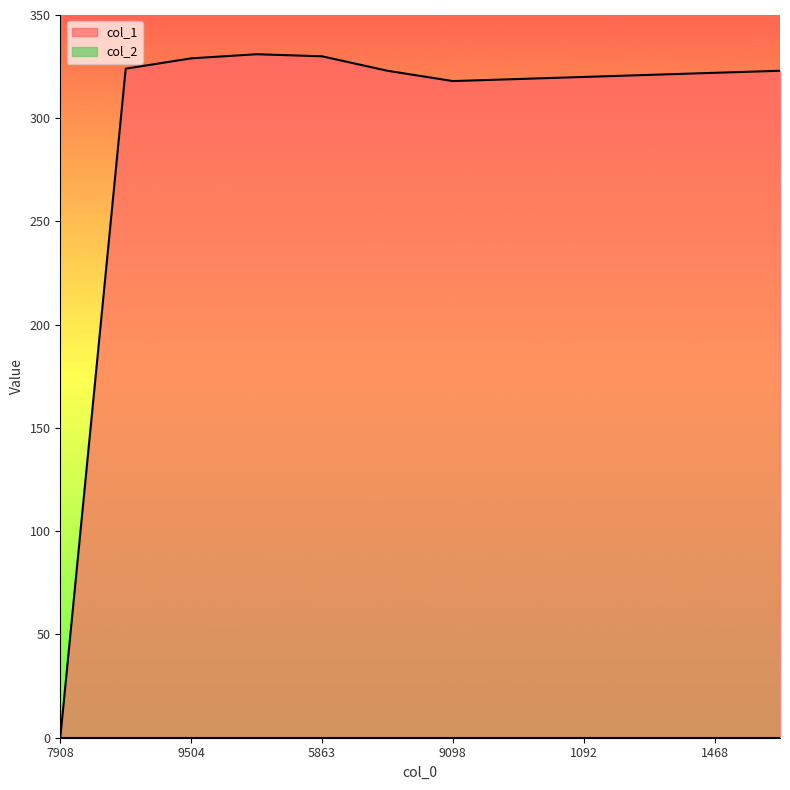

Which series has the widest spread of values?

col_1